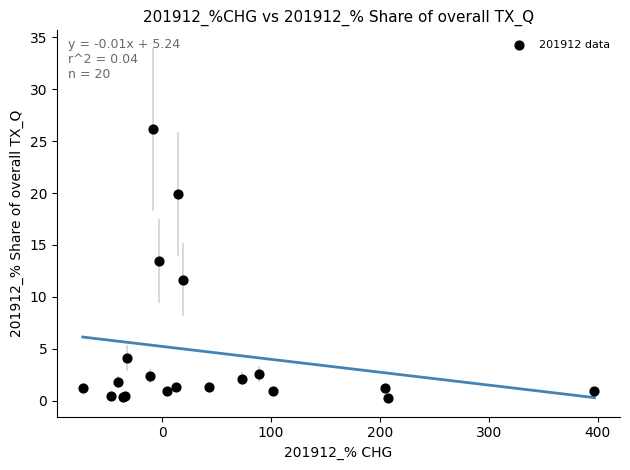

What Y value in the scatter plot is closest to 13?

13.4